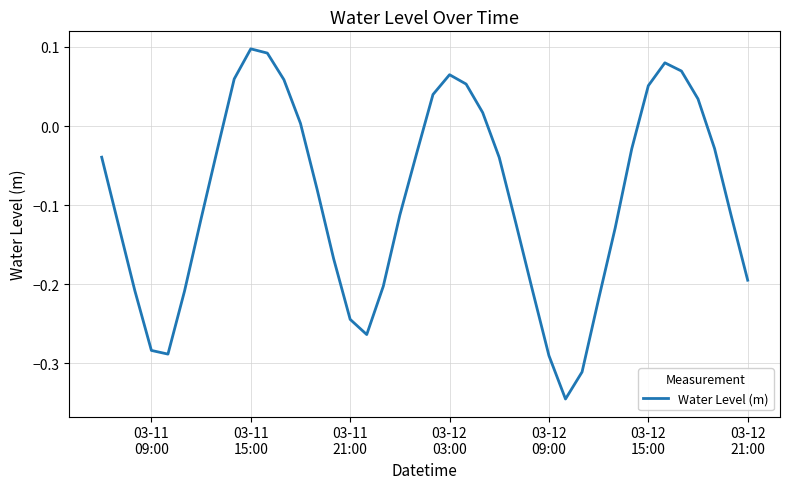

What is the difference between the second highest and minimum values?

0.4